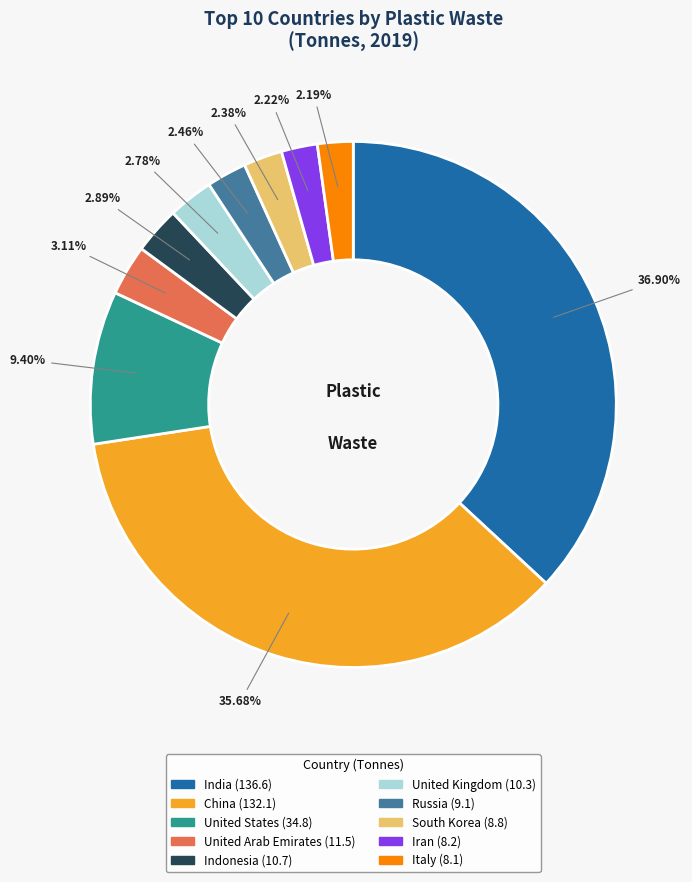

What is the ratio of the value at Russia to the value at Indonesia?

0.9